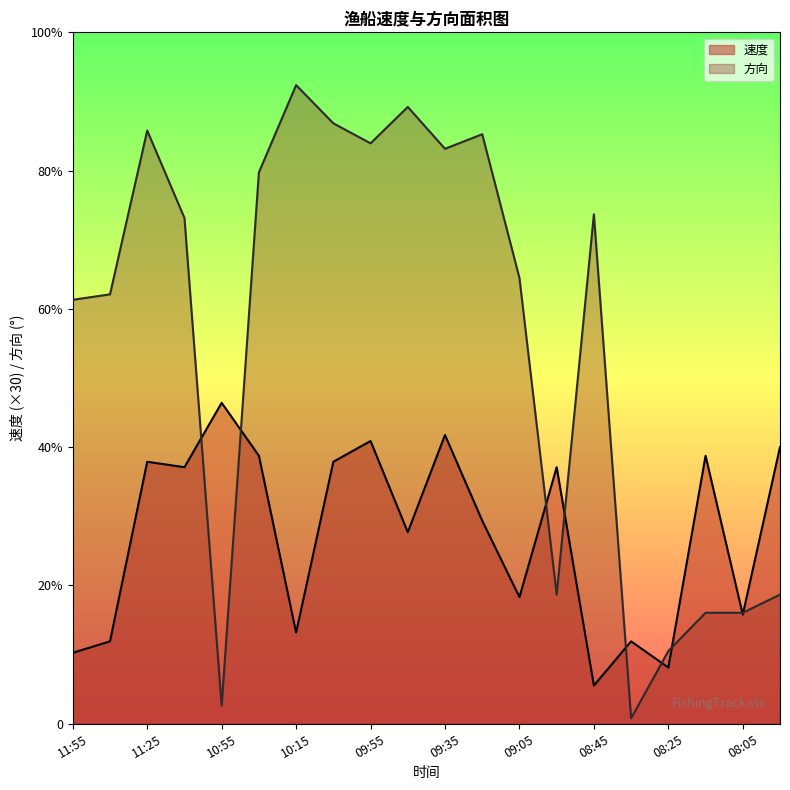

What are all the series names shown in the legend?

速度, 方向